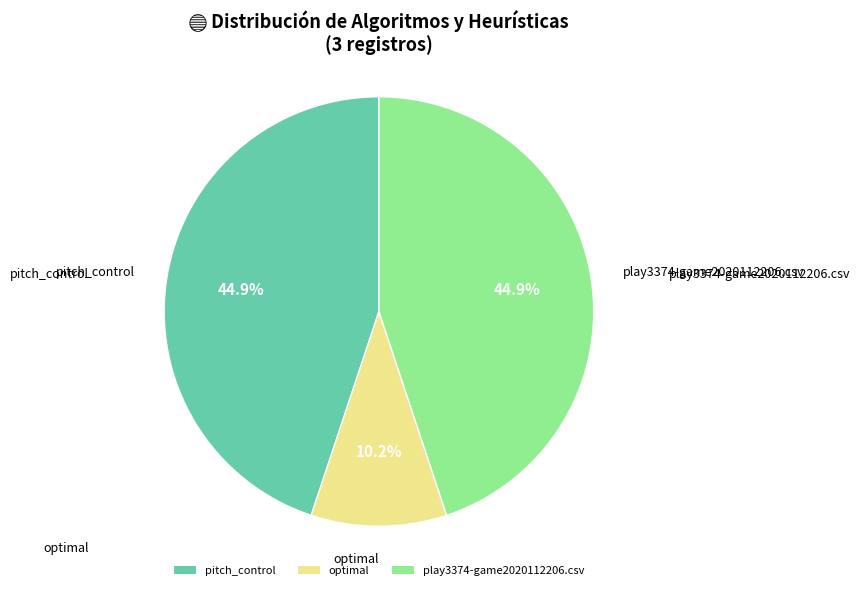

What is the ratio of the value at pitch_control to the value at play3374-game2020112206.csv?

1.0